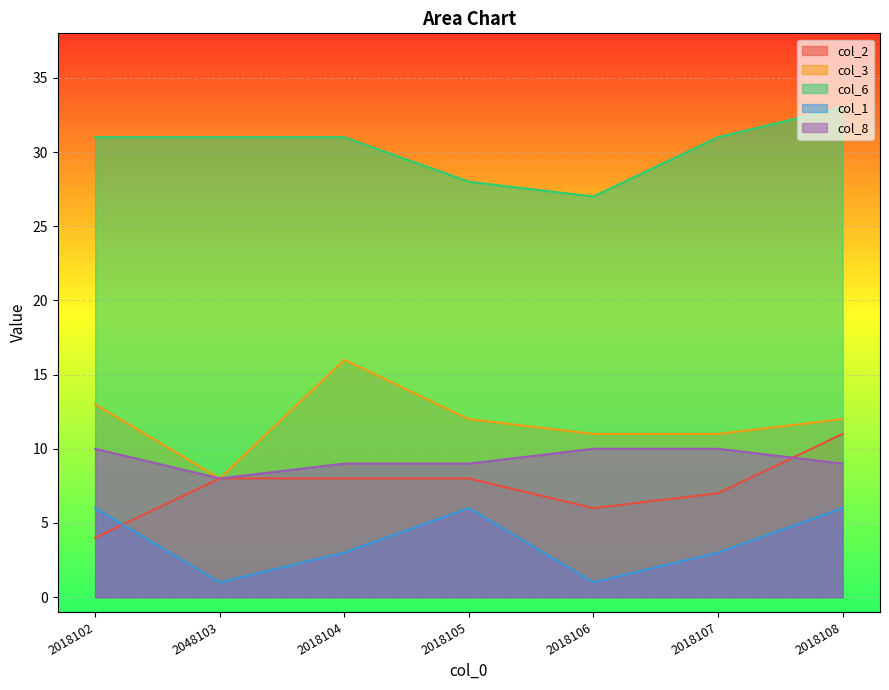

What is the value of the col_2 point at the 5th from the left?

6